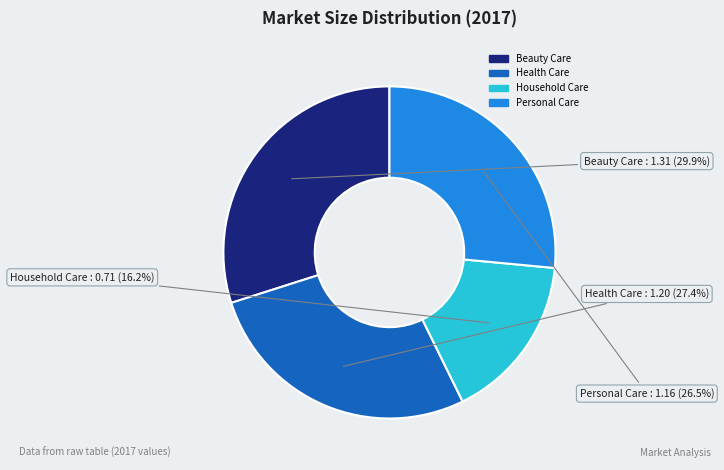

Which has a higher value, Household Care or Personal Care?

Personal Care